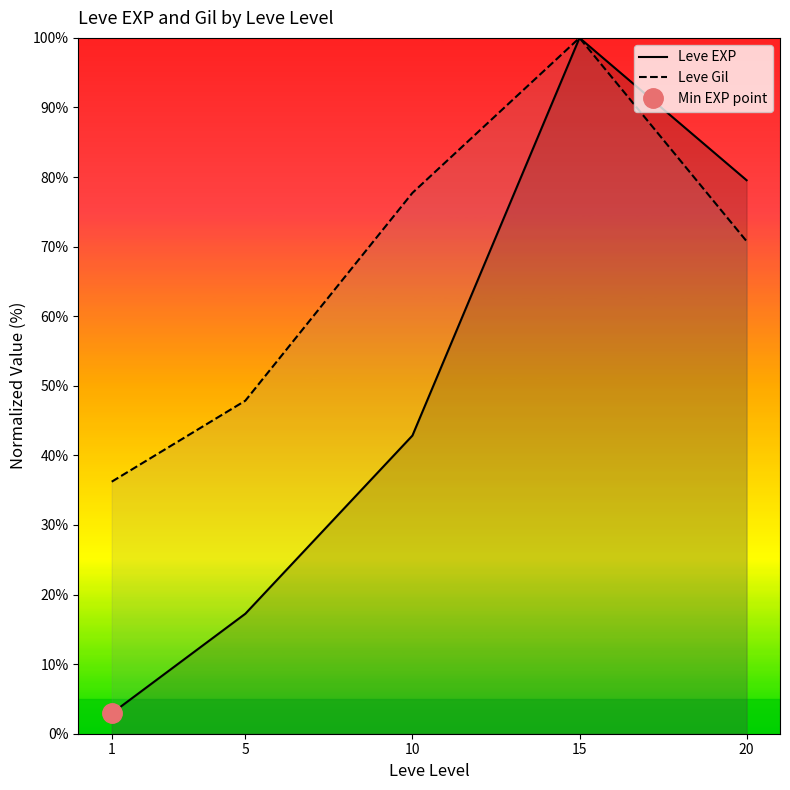

Which series has the largest total across all categories?

Leve Gil